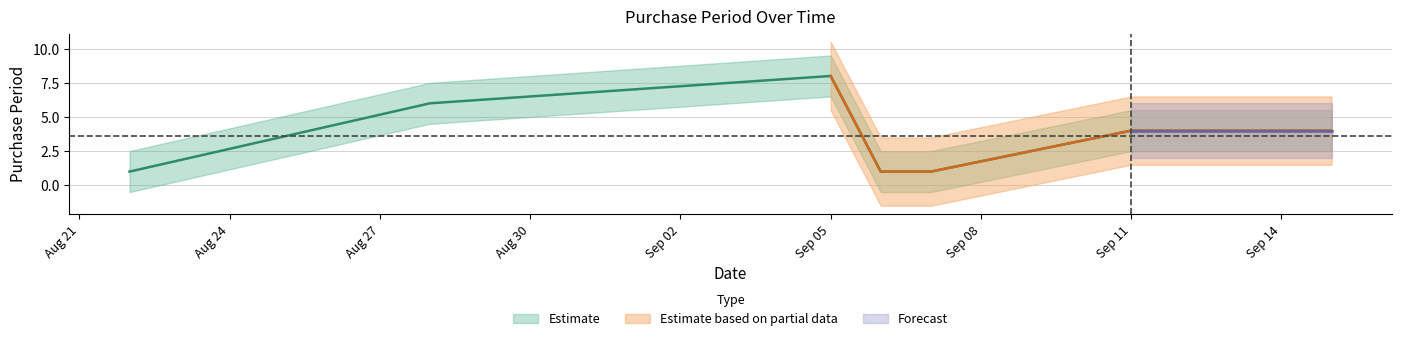

What position from the right is Sep 05?

5